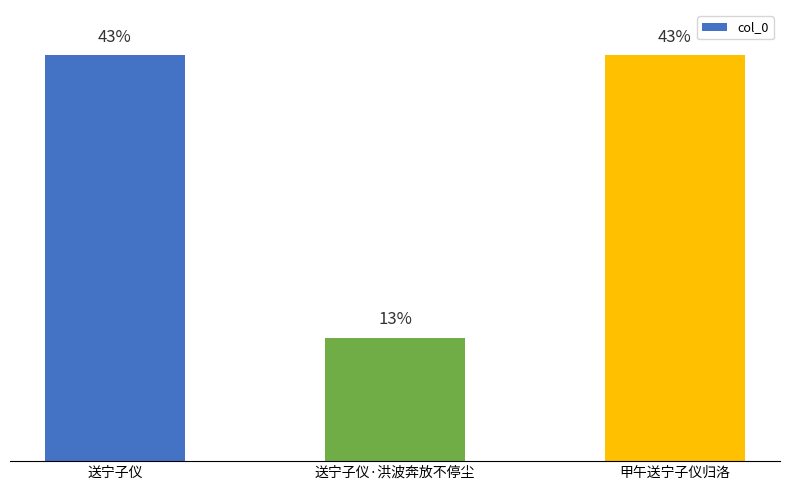

What is the change in value from 送宁子仪 to 送宁子仪·洪波奔放不停尘?

-751059